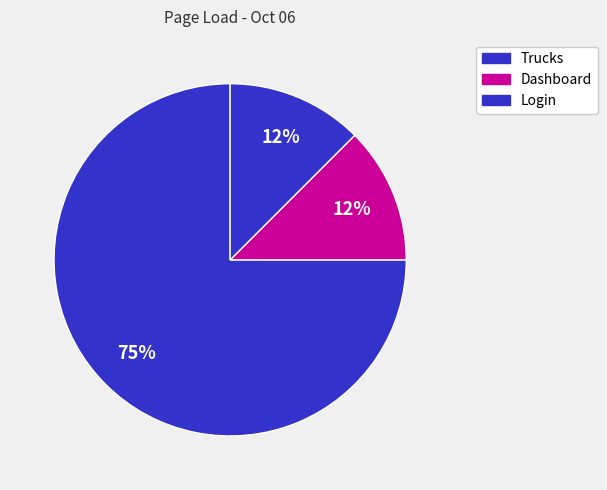

How many segments does this pie chart have?

3